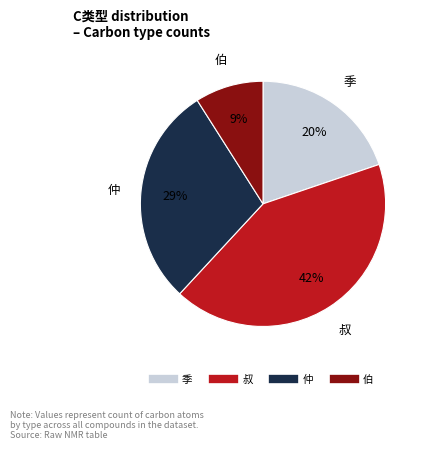

What percentage is the 叔 slice, to the nearest percent?

42%